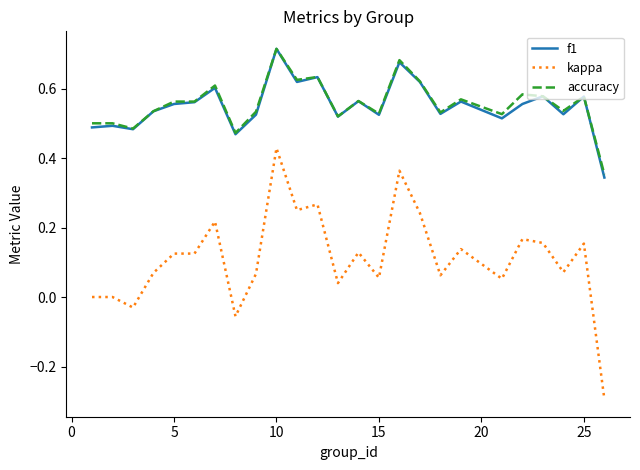

Which series has the largest range (max minus min)?

kappa